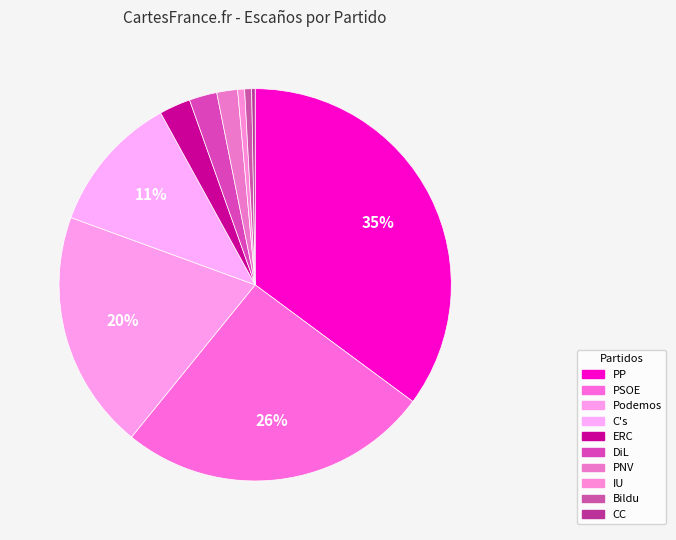

To the nearest percent, what percentage of the pie is Podemos?

20%